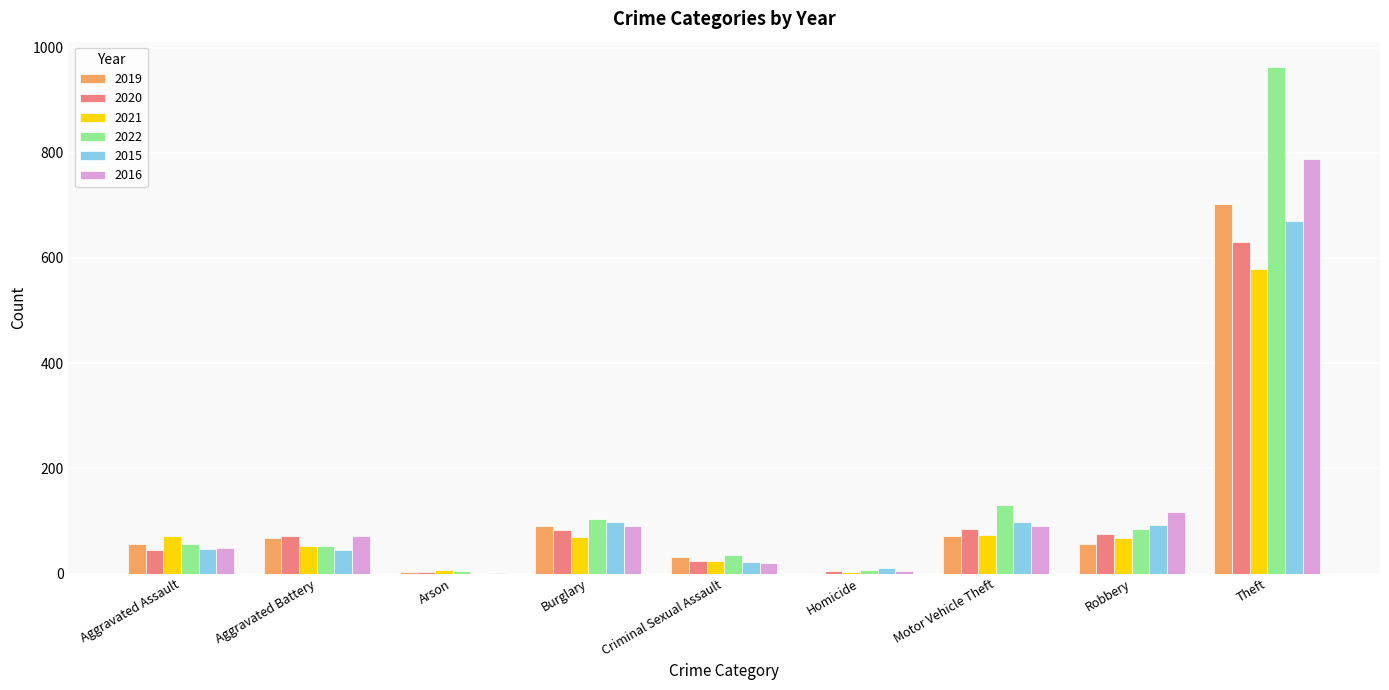

The 2015 series shows 22 at Criminal Sexual Assault. True or false?

True